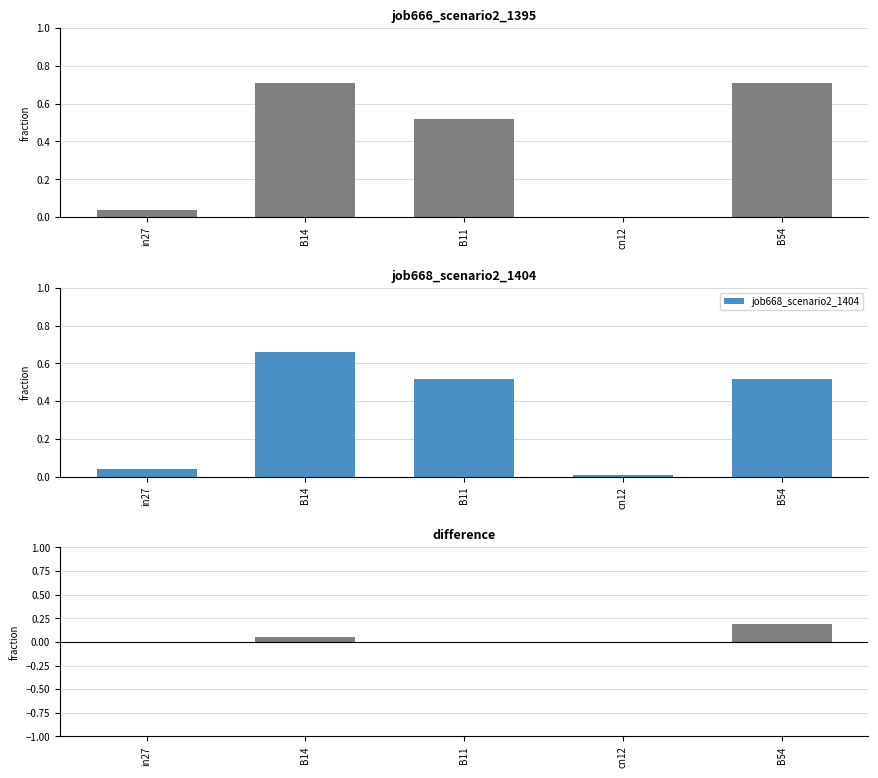

What is the label of the 2nd bar from the left?

B14